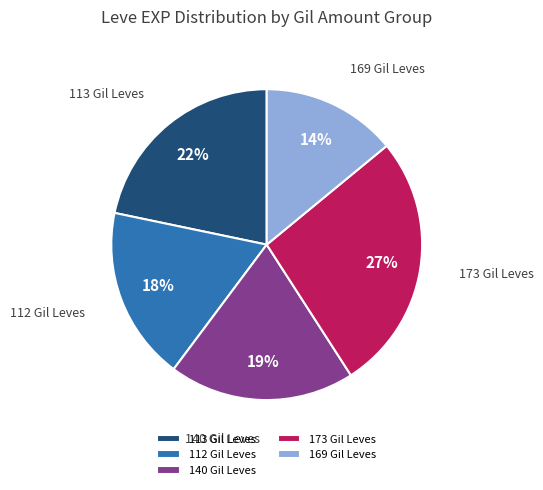

Between 113 Gil Leves and 112 Gil Leves, which is larger?

113 Gil Leves